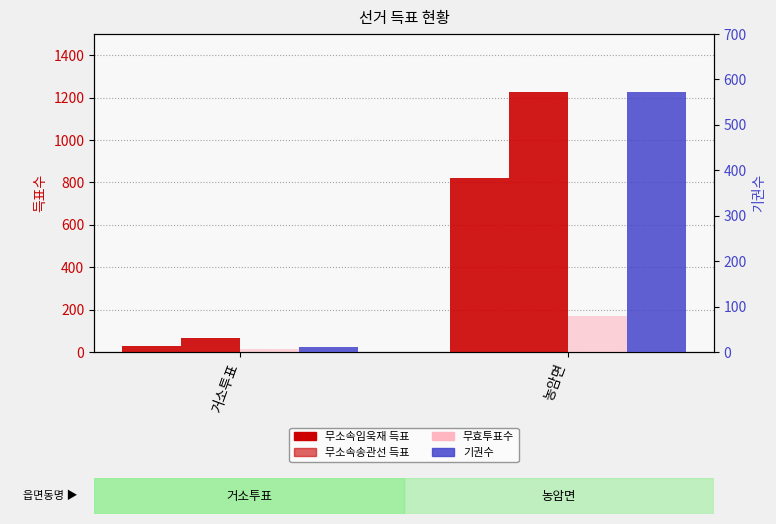

The 무소속임욱재 series shows 433 at 농암면. True or false?

False